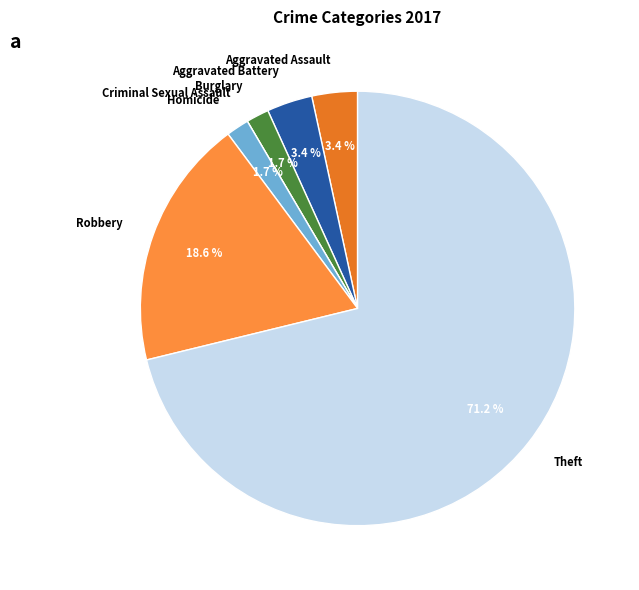

True or false: Theft accounts for 82% of the total.

False